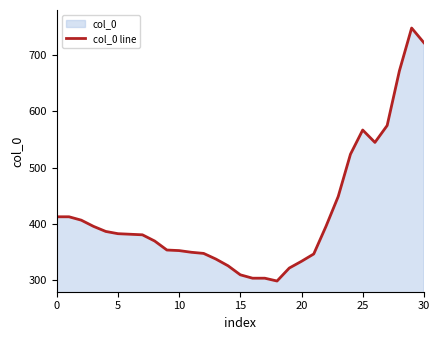

What is the difference between the maximum and minimum values?

449